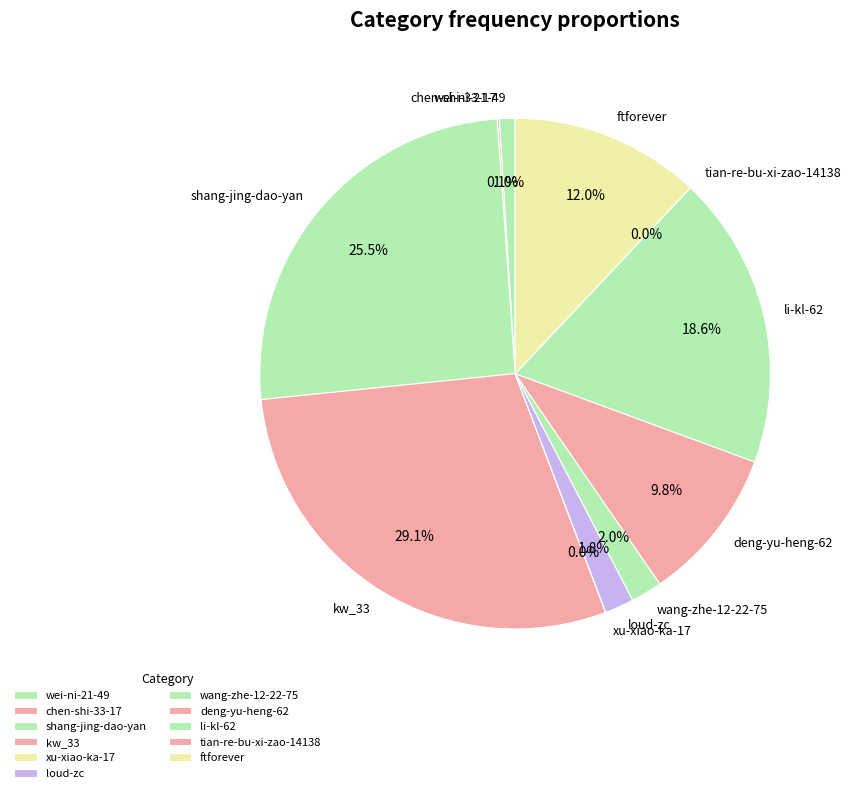

To the nearest percent, what percentage of the pie is li-kl-62?

19%